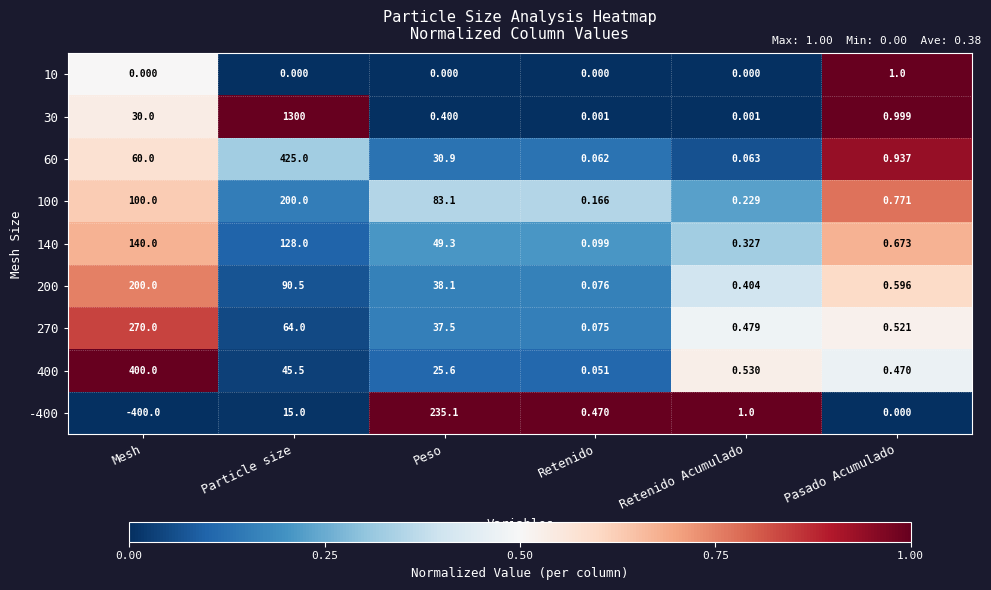

Count the number of data series in this chart.

9